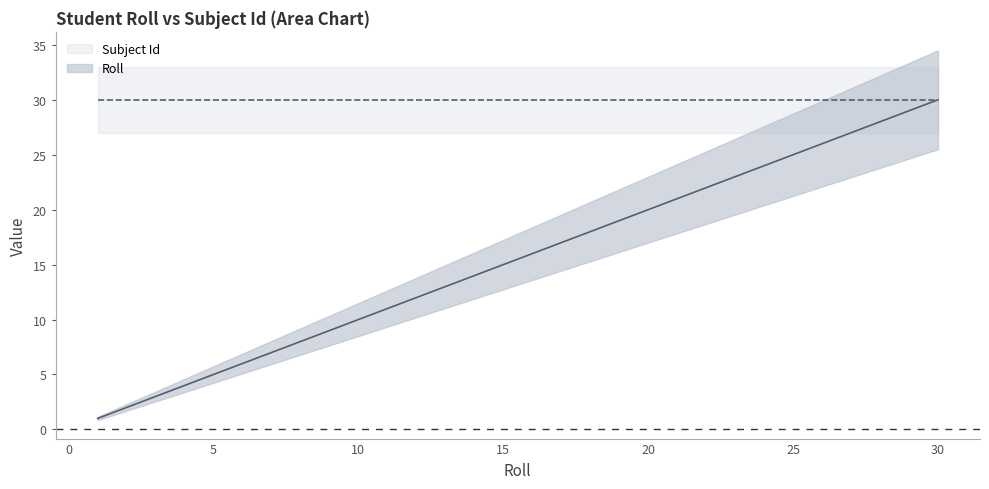

What is the difference between the maximum and minimum values?

29